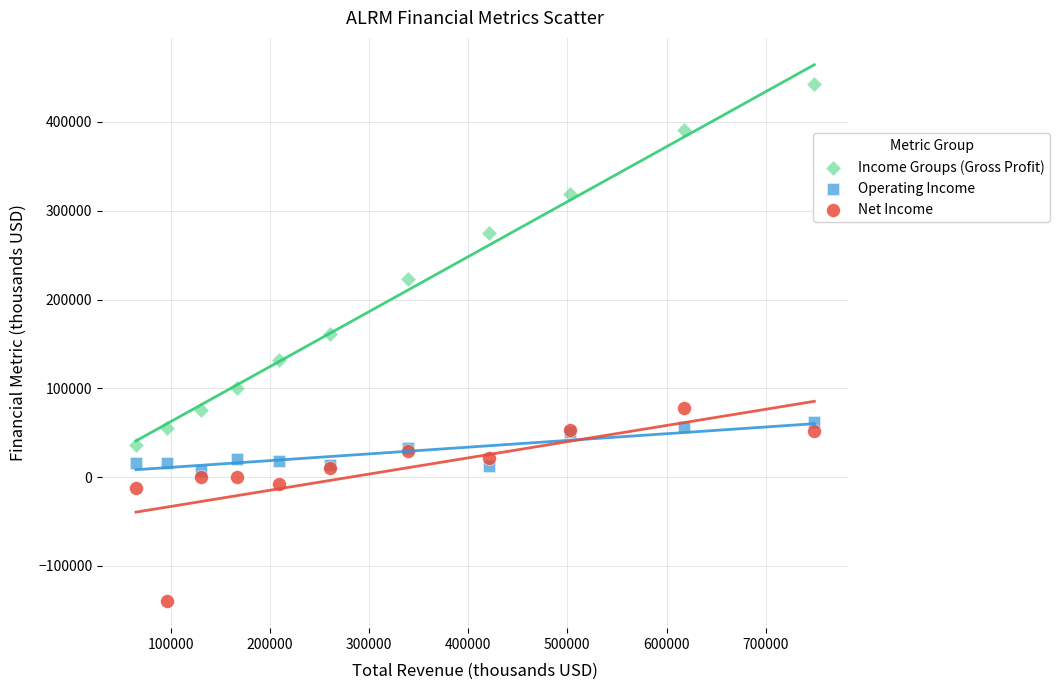

Across all series, what Y value is closest to 151650?

161700